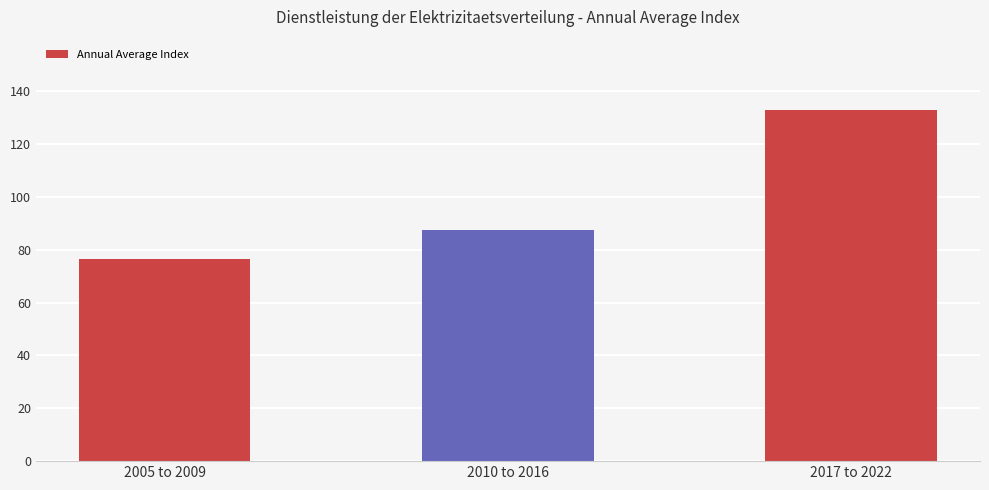

What is the ratio of the value at 2017 to 2022 to the value at 2010 to 2016?

1.5